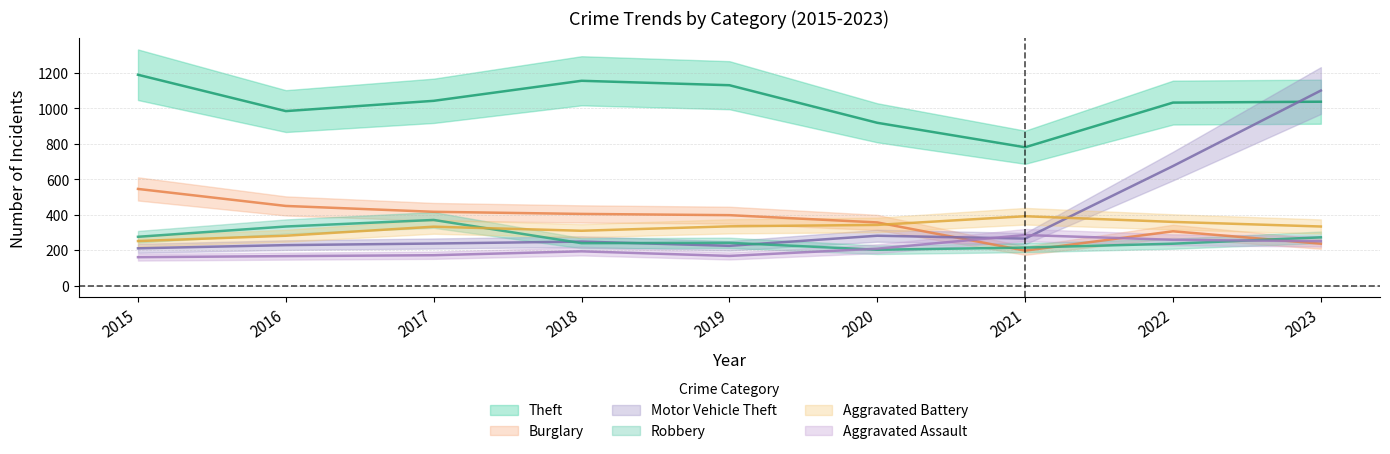

At which category is the sum across all series the highest?

2023